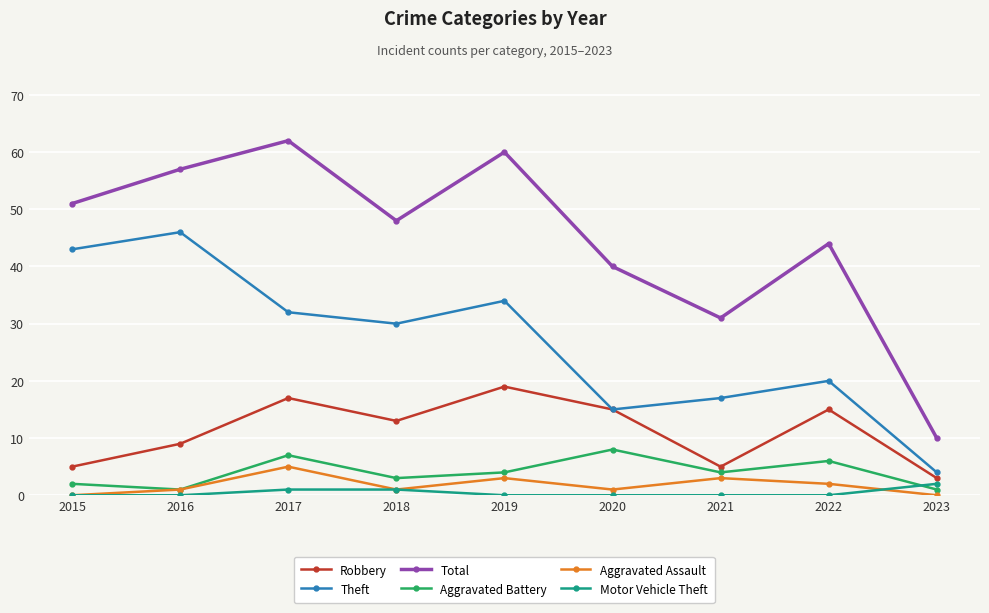

What are all the series names shown in the legend?

Robbery, Theft, Total, Aggravated Battery, Aggravated Assault, Motor Vehicle Theft